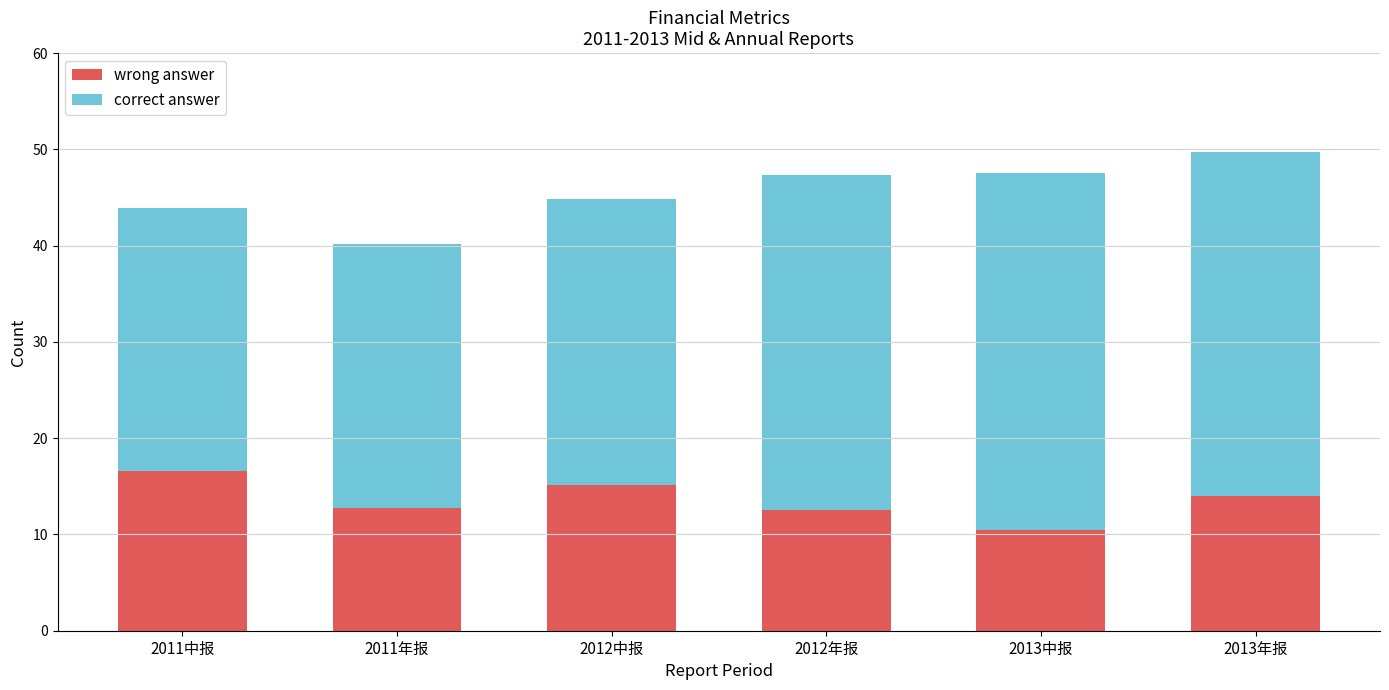

What are all the series names shown in the legend?

wrong answer, correct answer